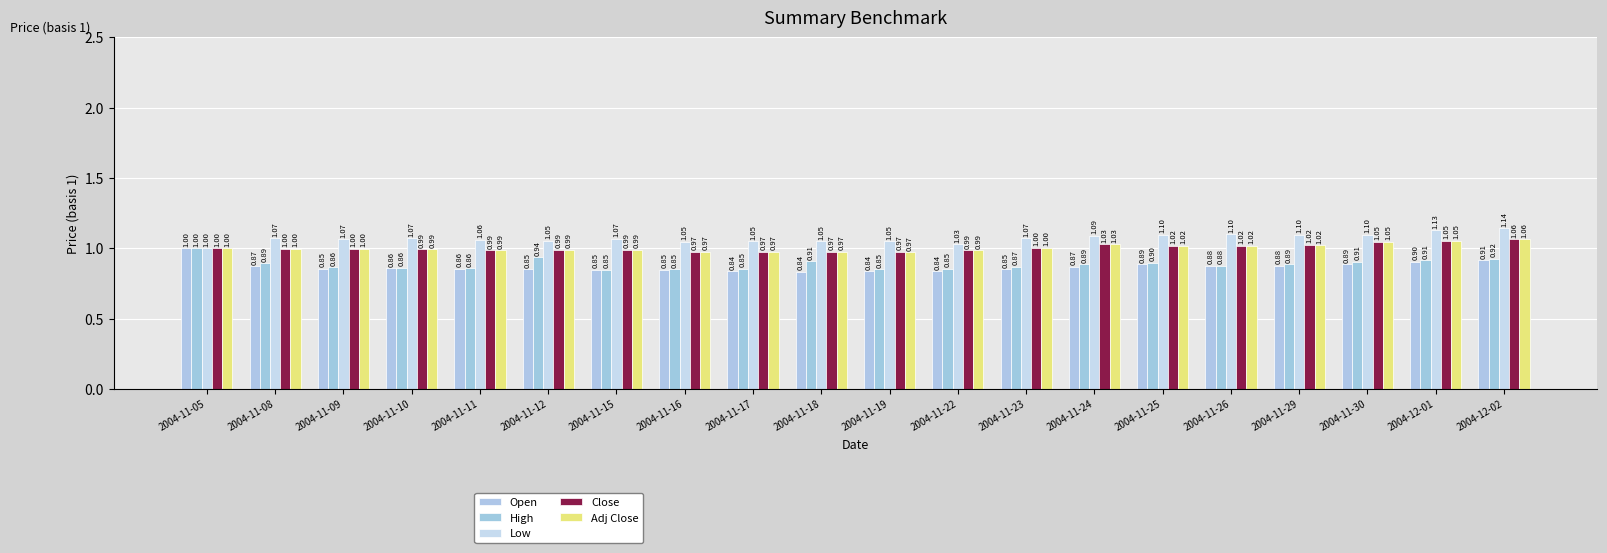

List the labels in order of Open value, largest first.

2004-11-05, 2004-12-02, 2004-12-01, 2004-11-25, 2004-11-30, 2004-11-29, 2004-11-26, 2004-11-08, 2004-11-24, 2004-11-10, 2004-11-11, 2004-11-09, 2004-11-12, 2004-11-23, 2004-11-16, 2004-11-15, 2004-11-17, 2004-11-19, 2004-11-22, 2004-11-18